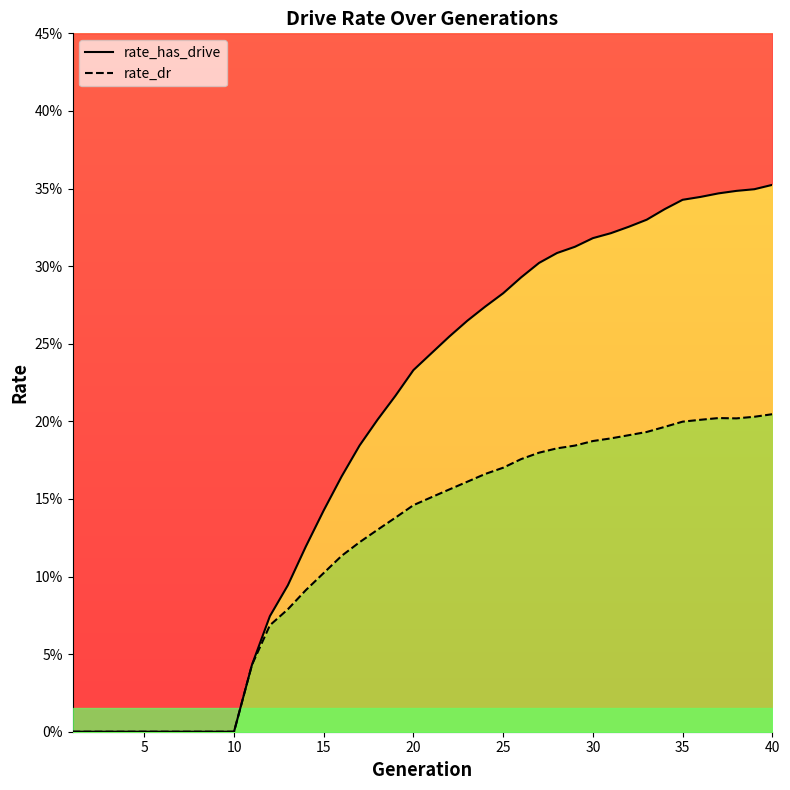

The value of rate_dr at 40 is 0.1. True or false?

False